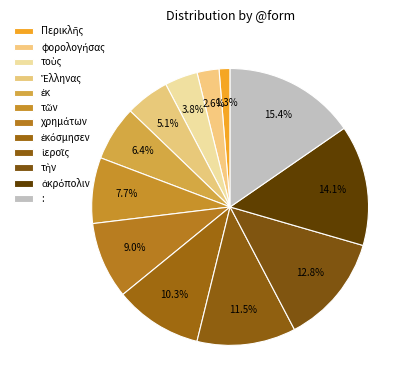

The Περικλῆς slice represents 1% of the pie. True or false?

True